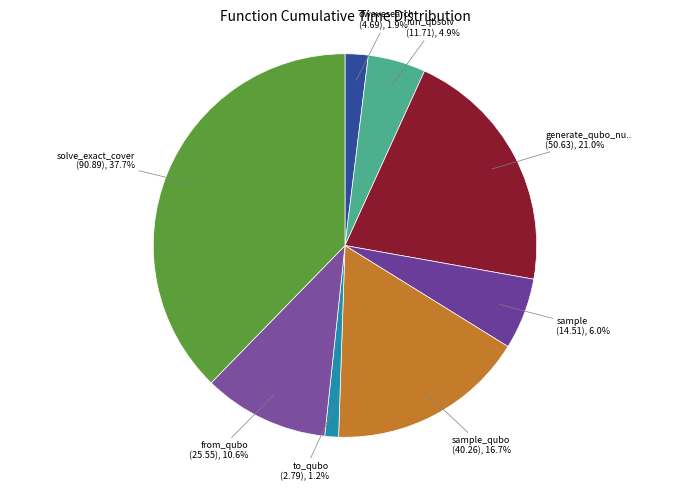

Rank the categories by value from lowest to highest.

to_qubo, dwave_qbsolv.dwavesearch, dwave_qbsolv.qbsolv_binding.run_qbsolv, sample, from_qubo, sample_qubo, generate_qubo_numpy_multi_processing, solve_exact_cover